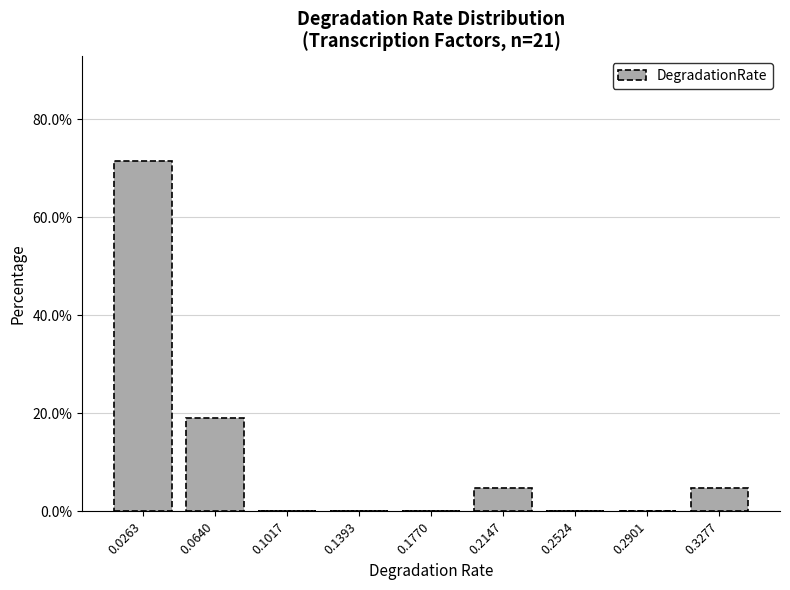

Reading left to right, transcribe this chart: for each bar, give the range it covers on the x-axis and its height. Neither the bar edges nor the heights are printed on the chart, so give them approximately, as read against the axes.

0.005 to 0.045: 72
0.045 to 0.085: 20
0.085 to 0.120: 0
0.120 to 0.160: 0
0.160 to 0.195: 0
0.195 to 0.235: 4
0.235 to 0.270: 0
0.270 to 0.310: 0
0.310 to 0.345: 4